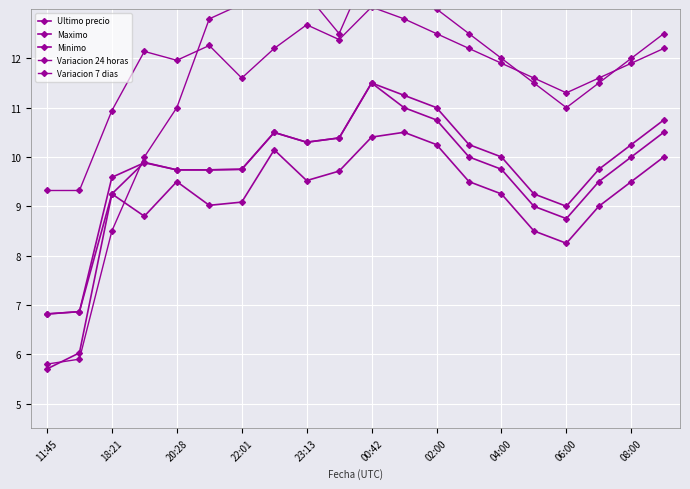

Where is Ultimo precio nearest to the value 9?

15